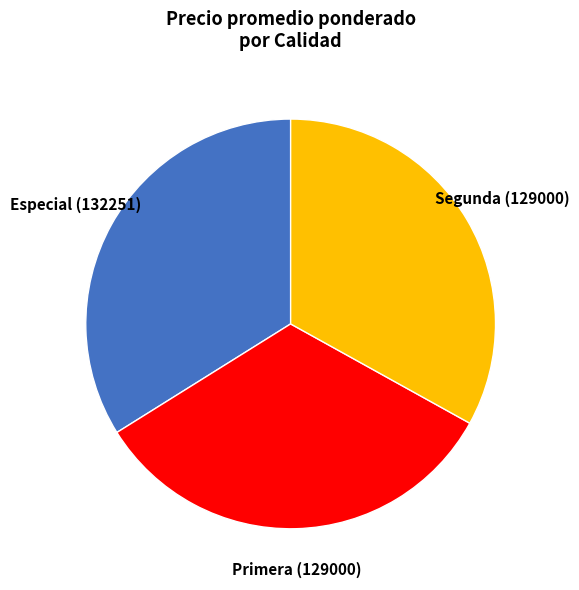

Is there any slice that represents more than half of the pie?

No